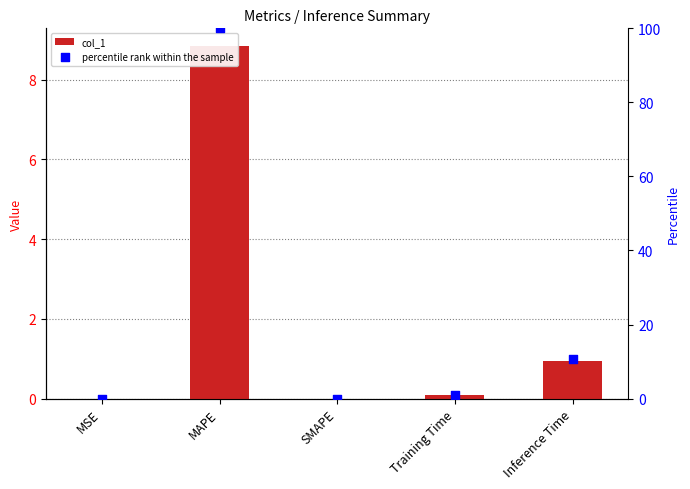

Is the value of col_1 at Inference Time greater than the value of percentile rank within the sample at MAPE?

No